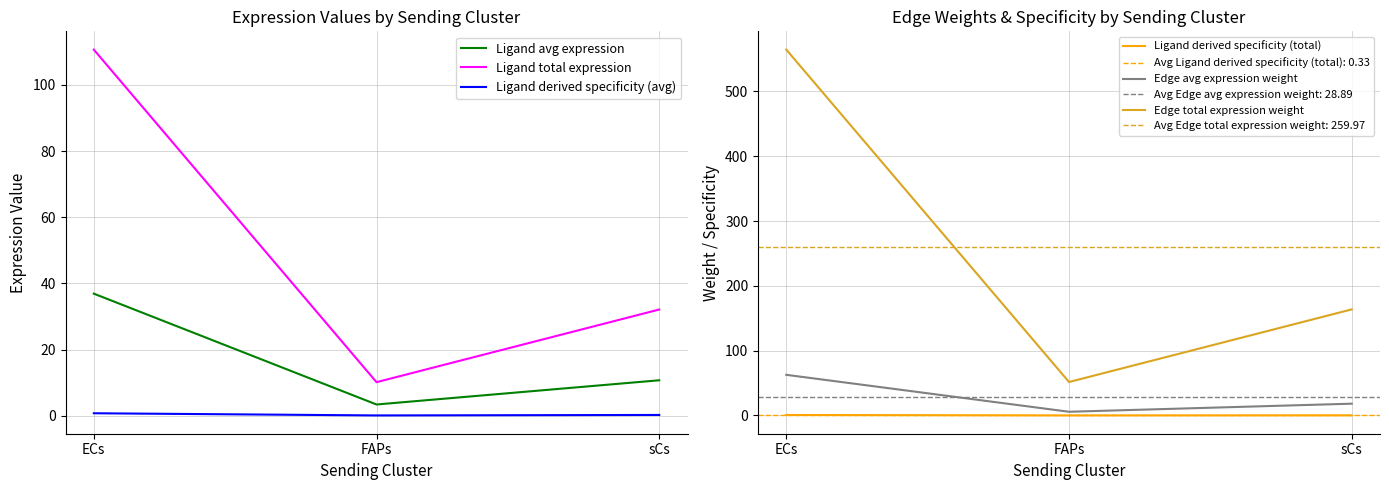

What is the minimum value for Ligand derived specificity (avg)?

0.1